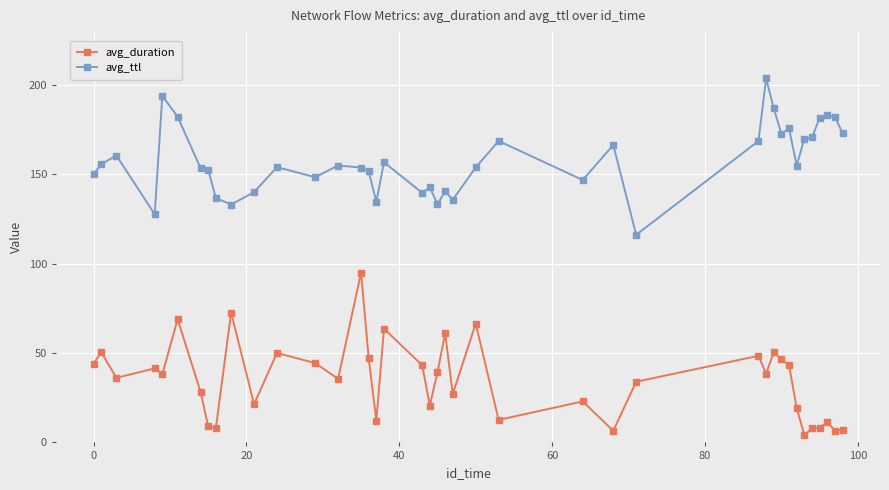

What are all the series names shown in the legend?

avg_duration, avg_ttl